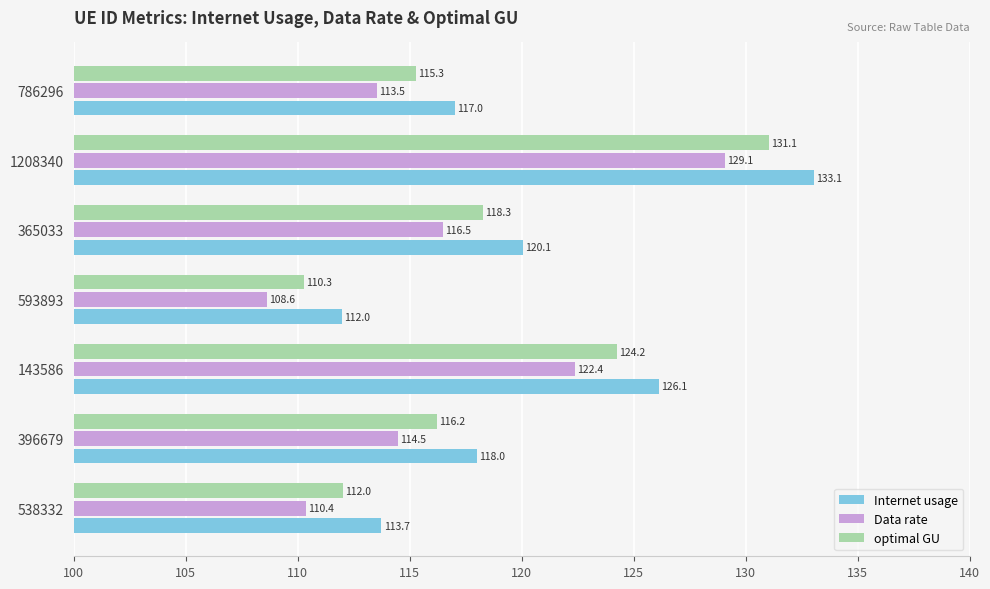

Where is optimal GU nearest to the value 120?

365033